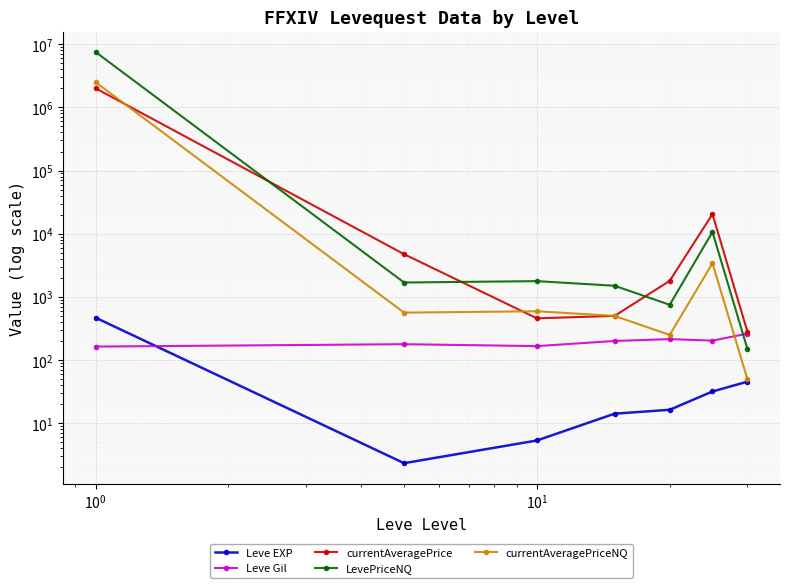

Which has a higher value, $\mathdefault{10^{3}}$ or $\mathdefault{10^{-1}}$?

$\mathdefault{10^{3}}$